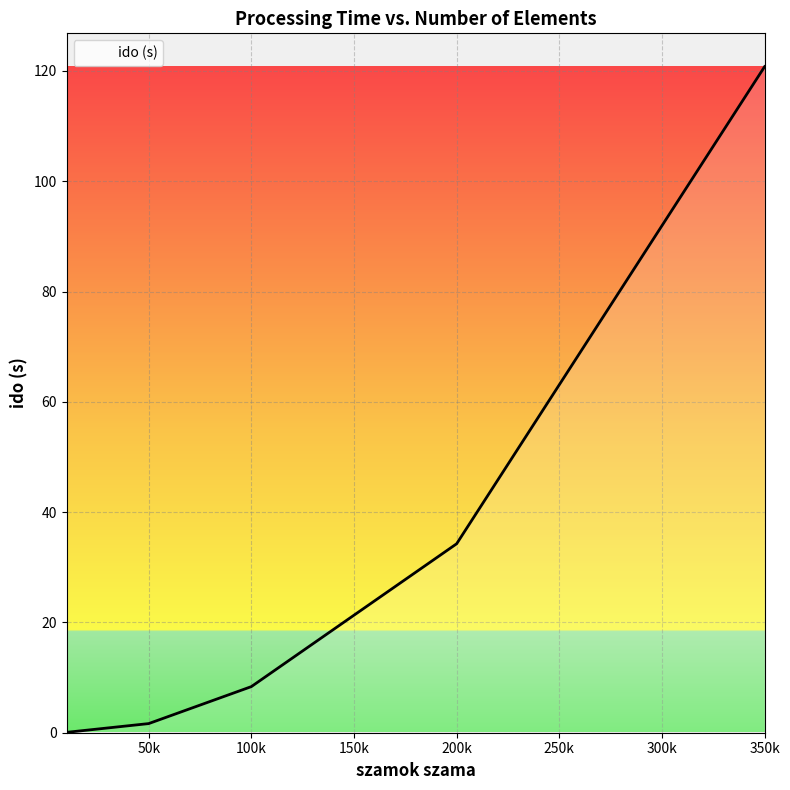

What is the greatest value displayed?

120.8